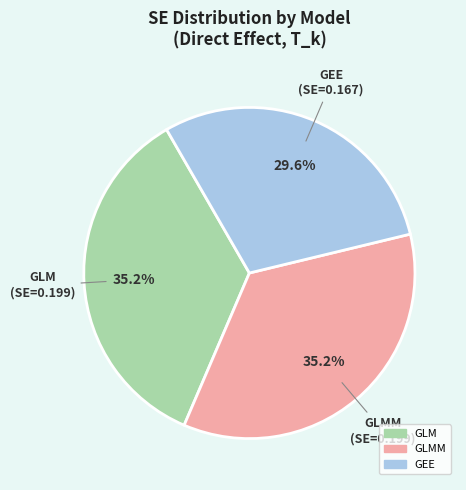

Is there a majority slice in this chart?

No